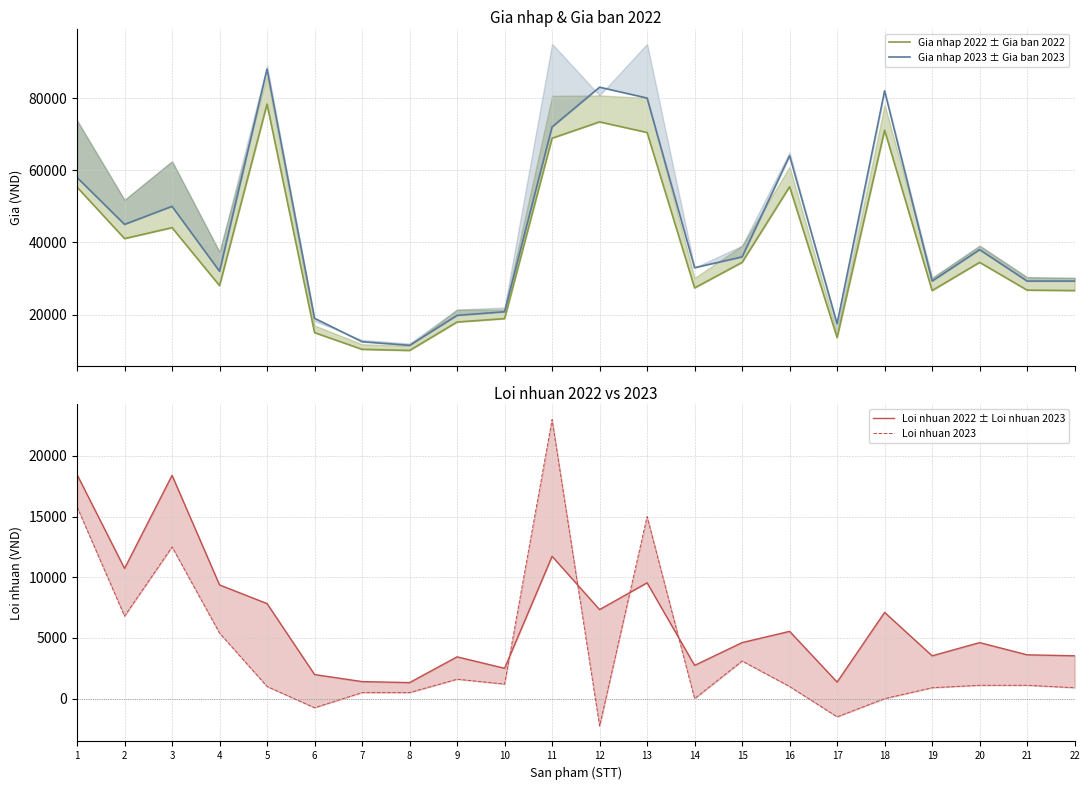

Where is the first local minimum for Gia nhap 2023 ± Gia ban 2023?

2